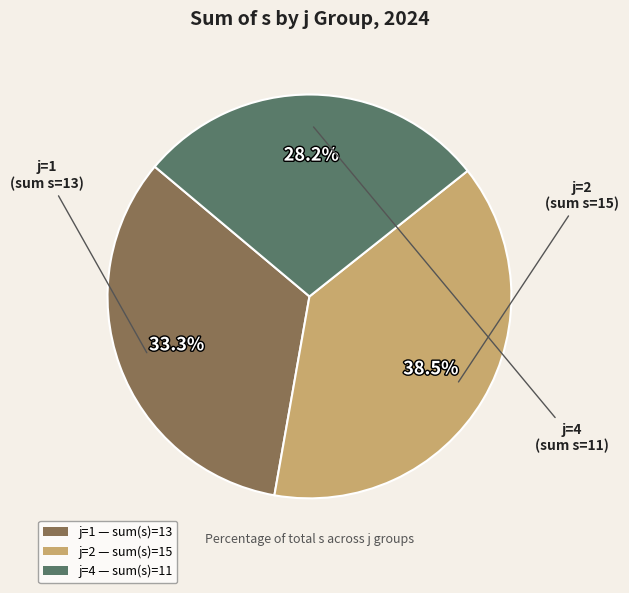

Is there a majority slice in this chart?

No